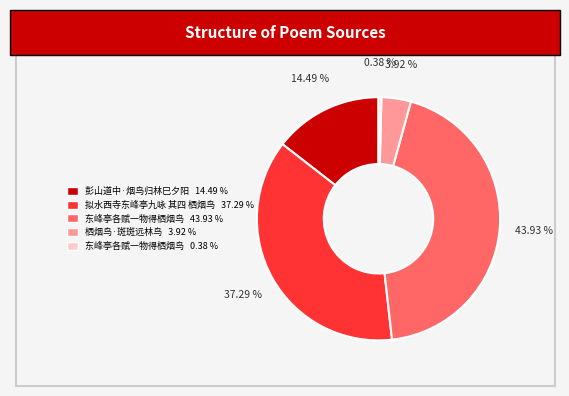

How many slices are in this pie chart?

5